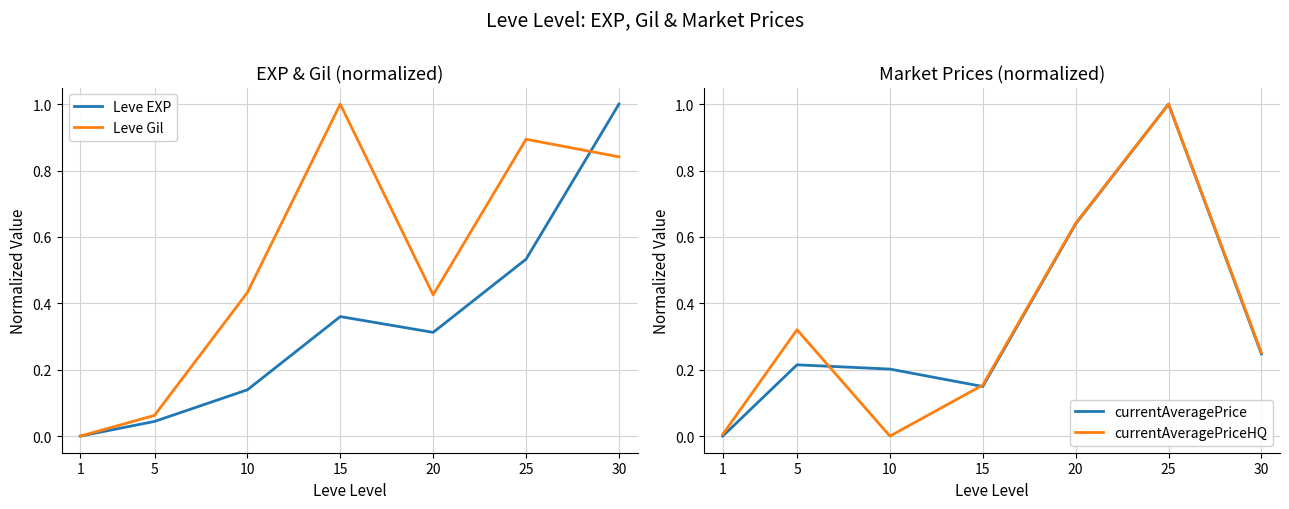

What is the approximate value of currentAveragePrice at 20?

0.6